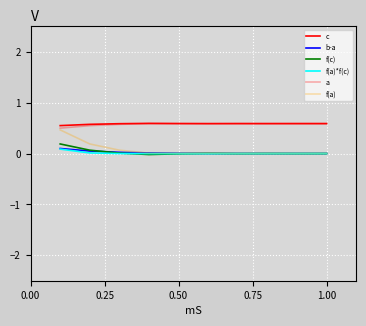

Does the chart display data point markers on the line(s)?

No